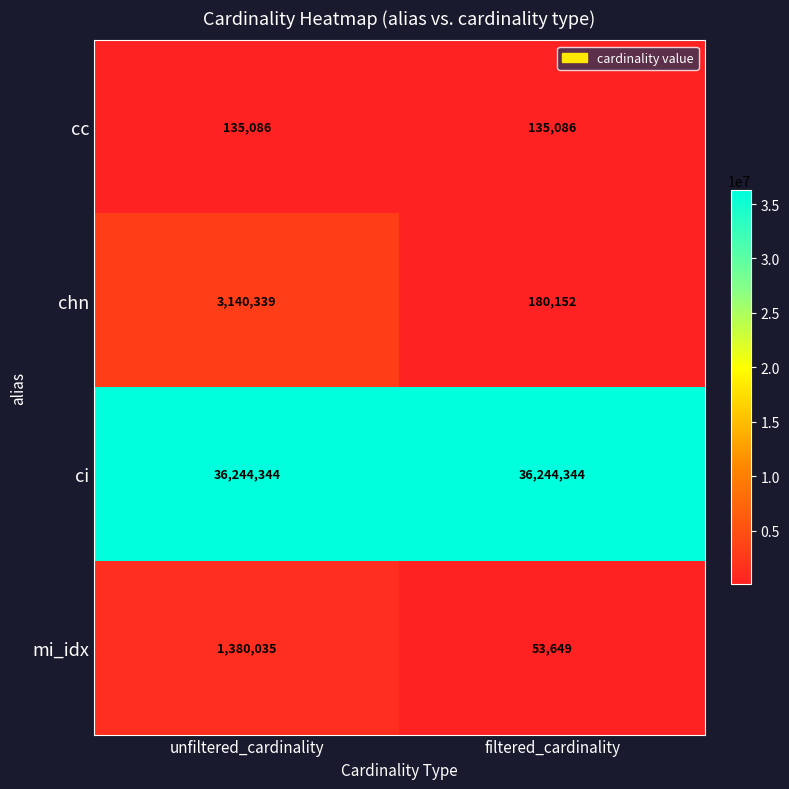

List the series in order of their peak value, highest first.

ci, chn, mi_idx, cc